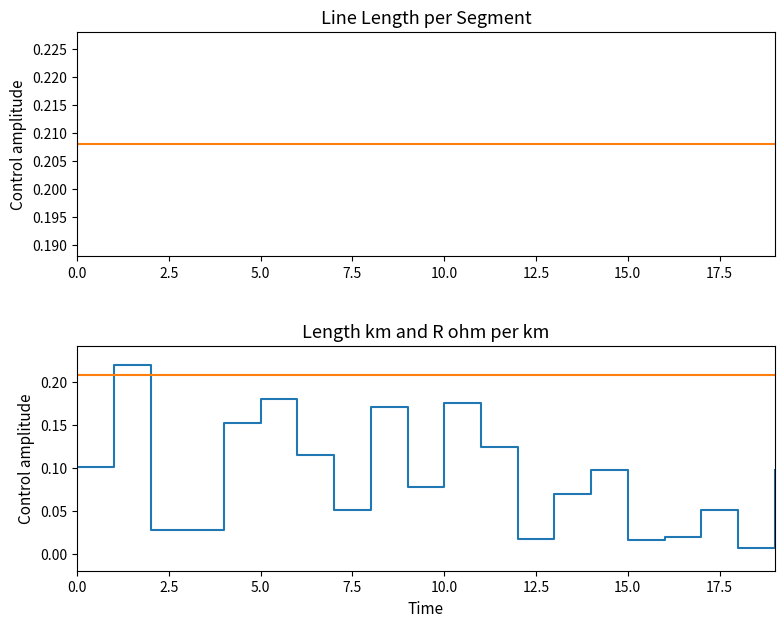

True or false: r_ohm_per_km has more than 1 interior local peaks.

False